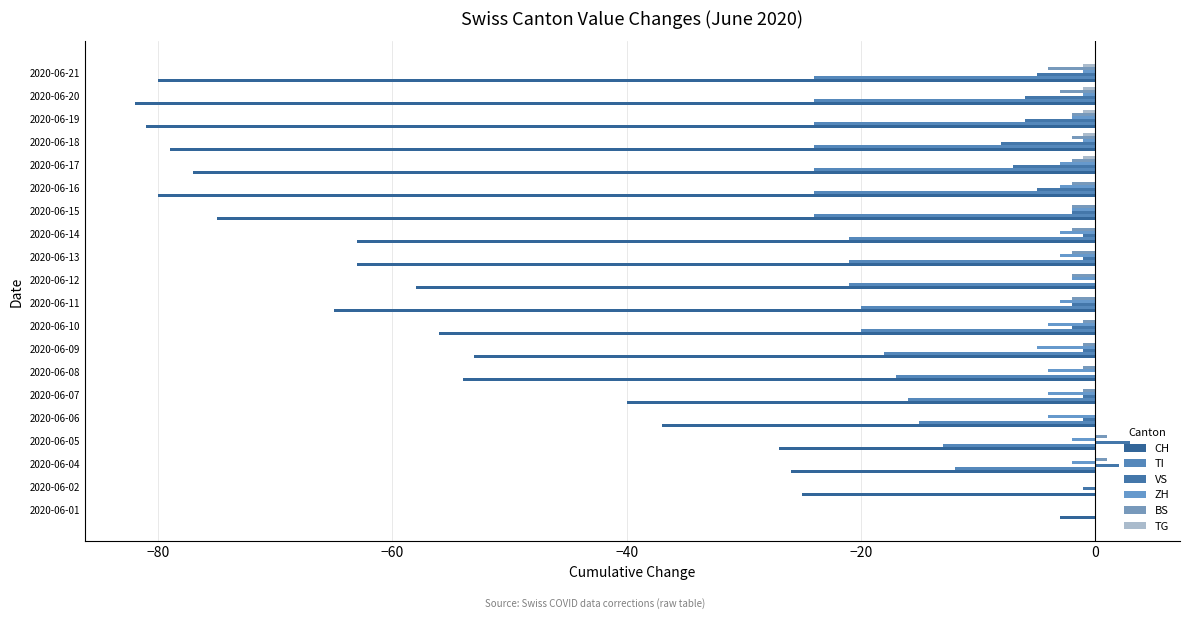

Rank the series by their maximum value, from lowest to highest.

CH, TI, ZH, TG, BS, VS